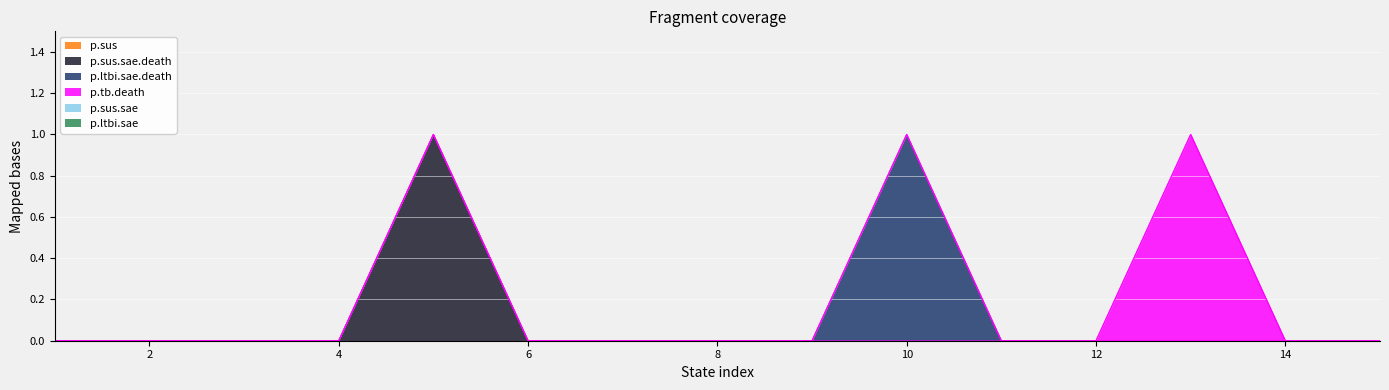

What is the difference between the highest and lowest values at 5?

1